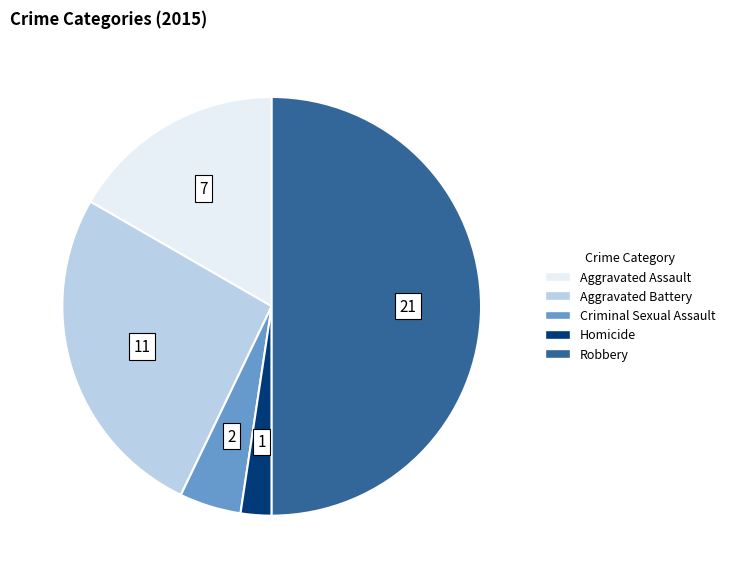

What is the smallest slice in the pie chart?

Homicide